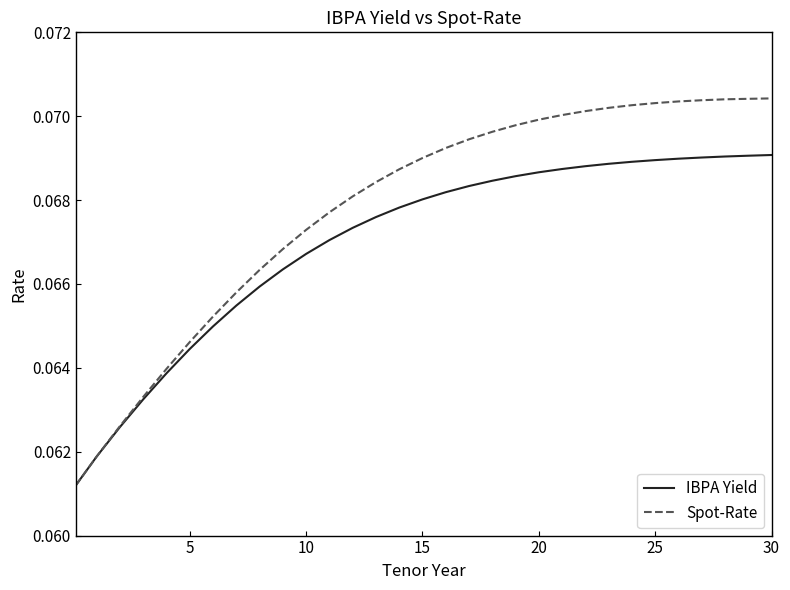

Does the chart display data point markers on the line(s)?

No